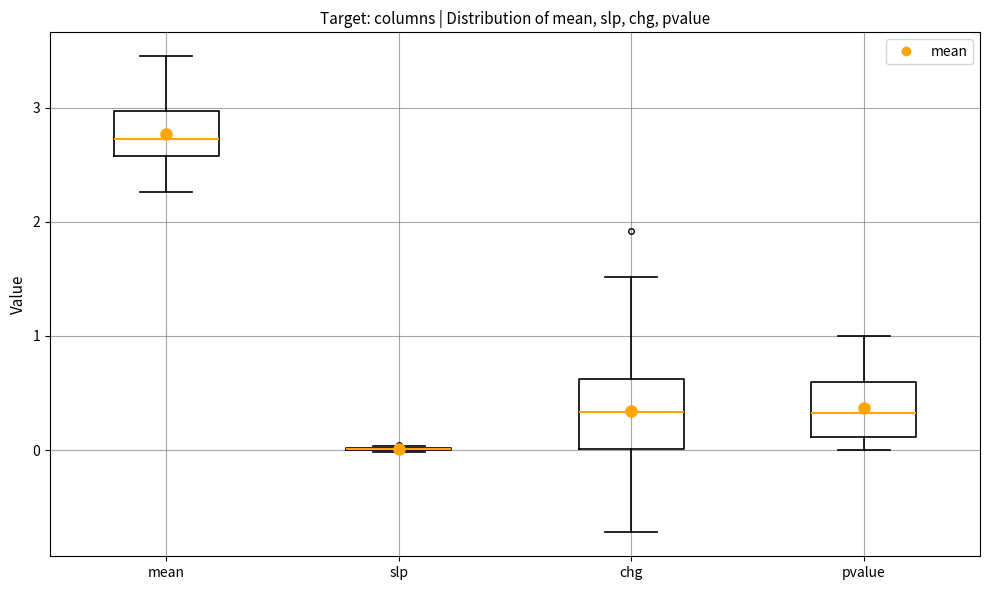

Which box is the tallest, from its lower edge to its upper edge?

chg